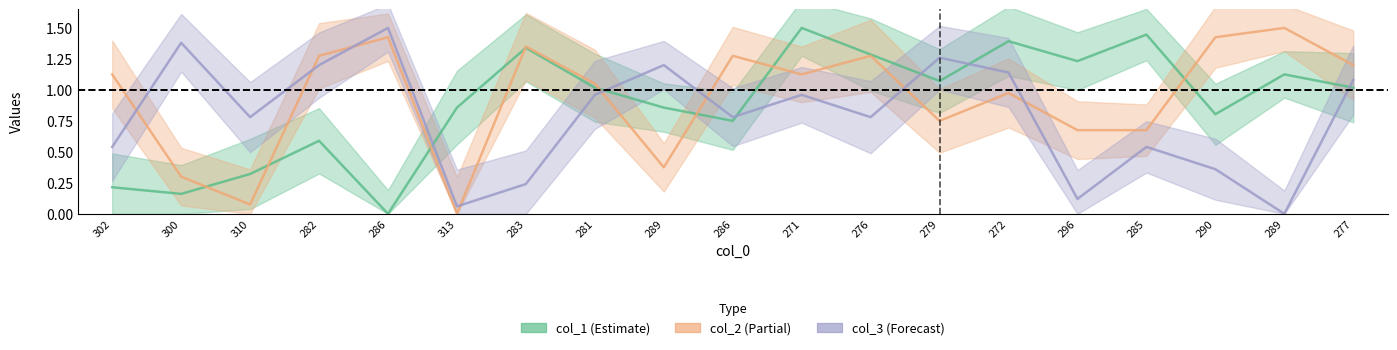

How many intersections are there between col_3 and col_2?

8